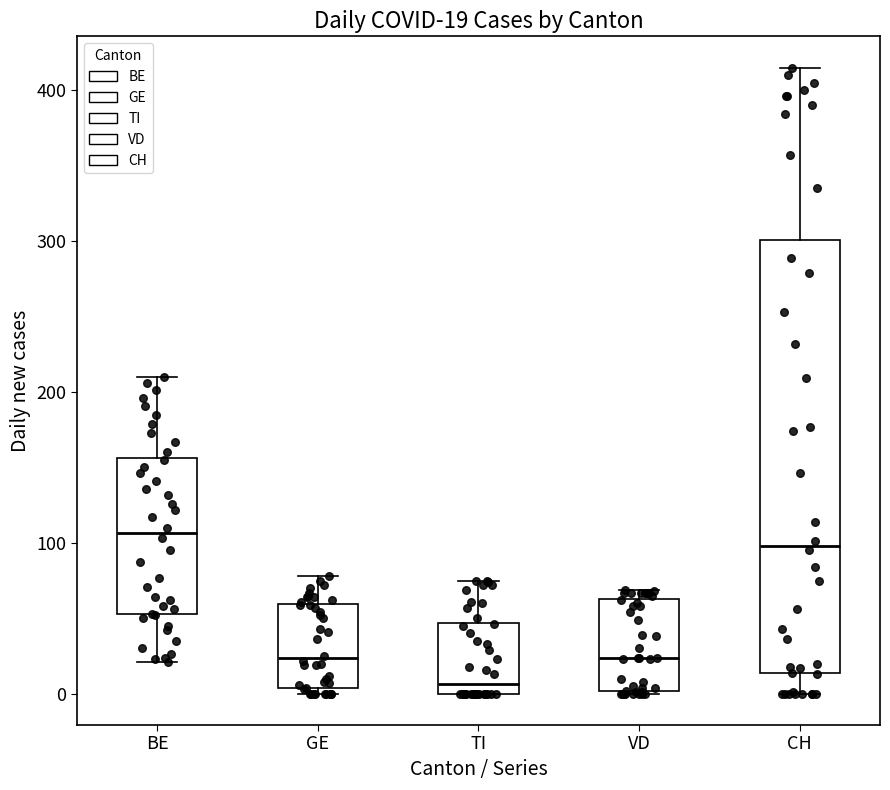

Comparing the boxes themselves (not the whiskers), which one is the tallest?

CH